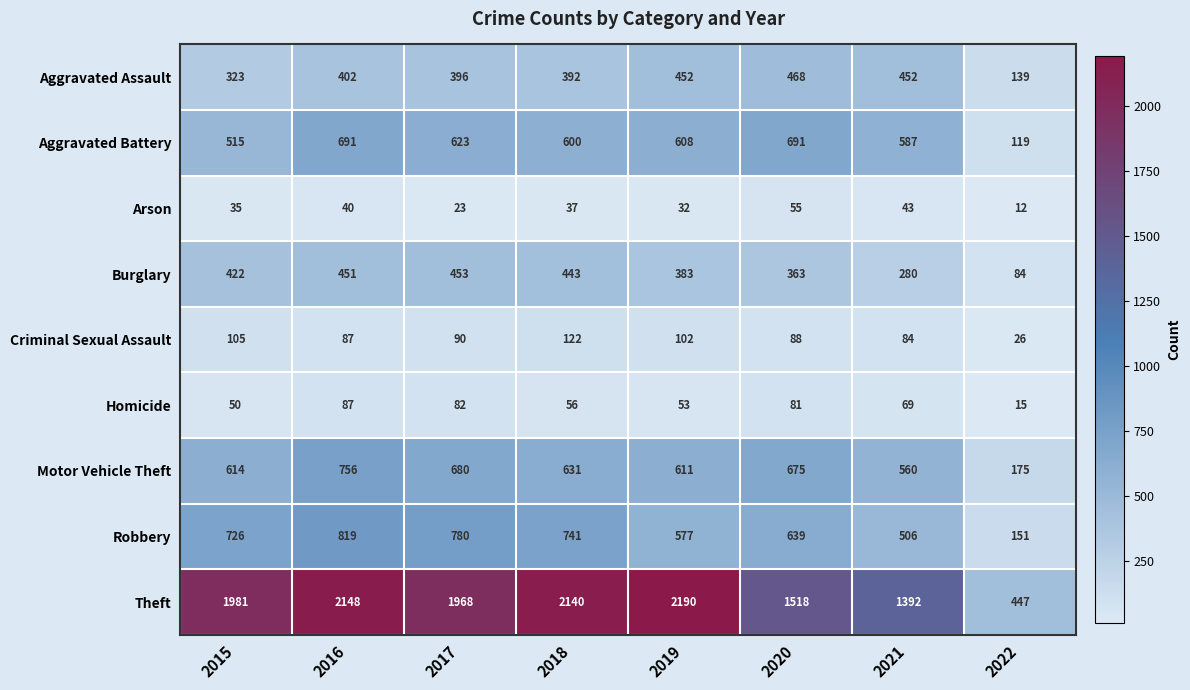

What is the minimum value for Robbery?

151